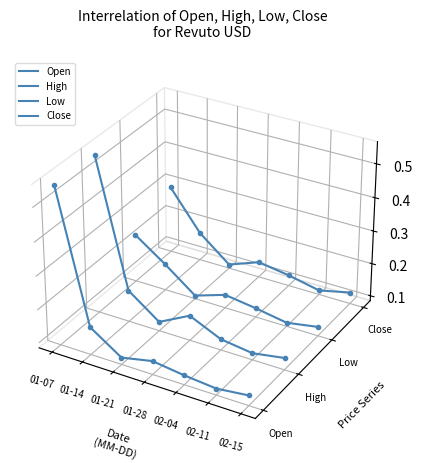

Where is the first local maximum for Low?

01-28